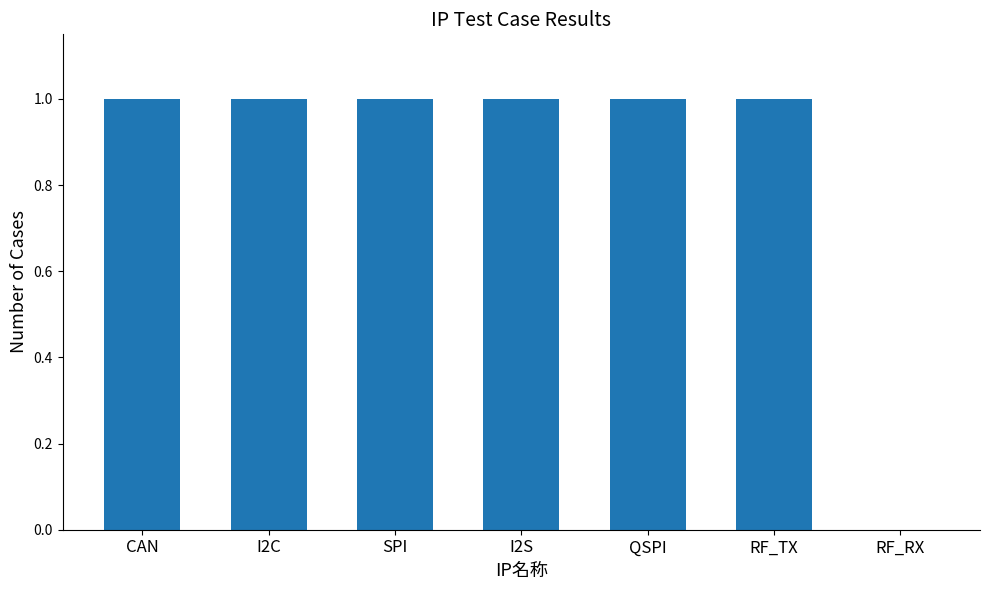

Where is the data nearest to the value 0?

RF_RX